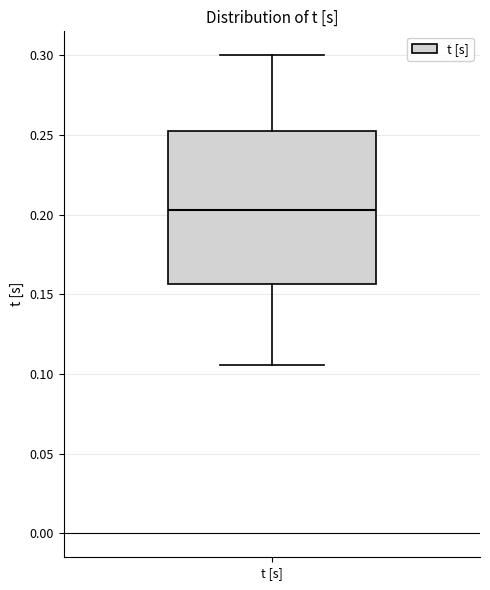

Read this box plot against the y-axis: the position of the median line, the range covered by the box, and the ends of both whiskers. The values are not printed on the chart, so give them approximately, as read against the axis.

median 0.205, box 0.155 to 0.255, whiskers 0.105 to 0.300